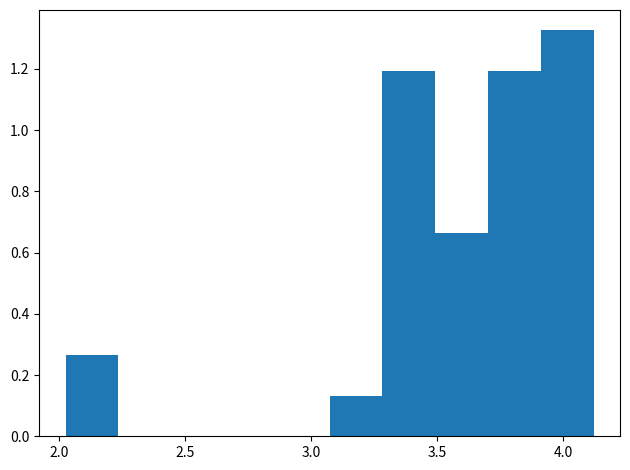

Over which range of the x-axis is the bar tallest?

3.90 to 4.10